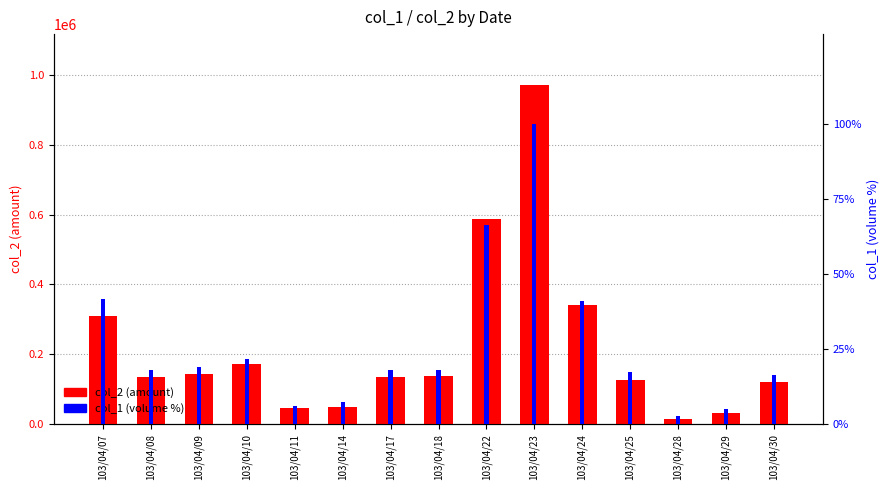

The col_2 (amount) series shows 227766.0 at 103/04/22. True or false?

False